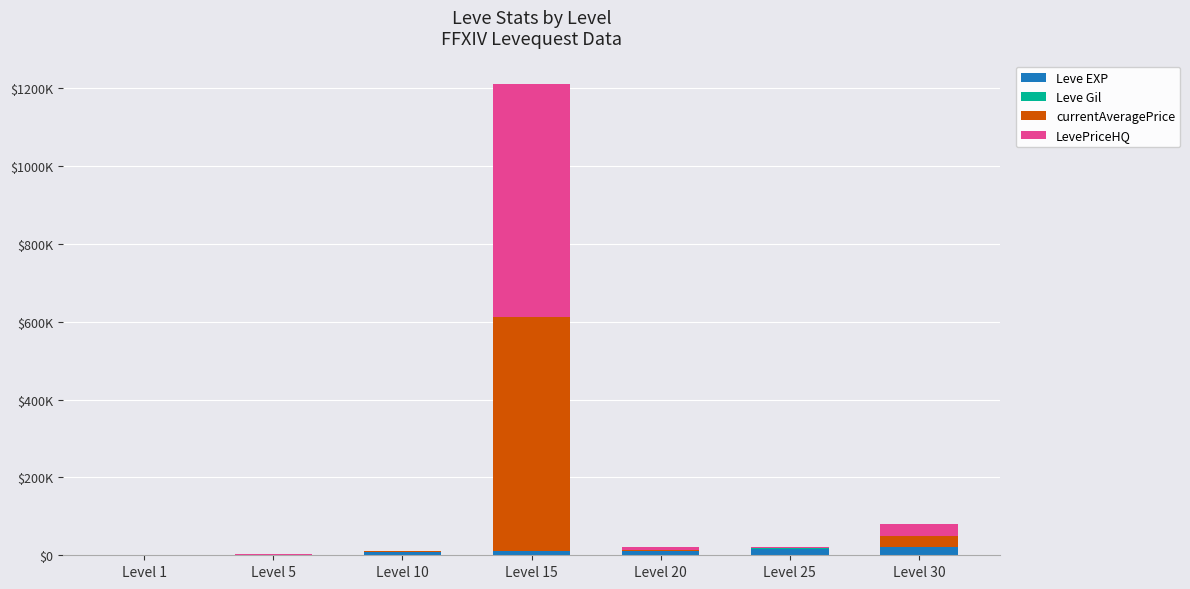

Are the bars horizontal?

No